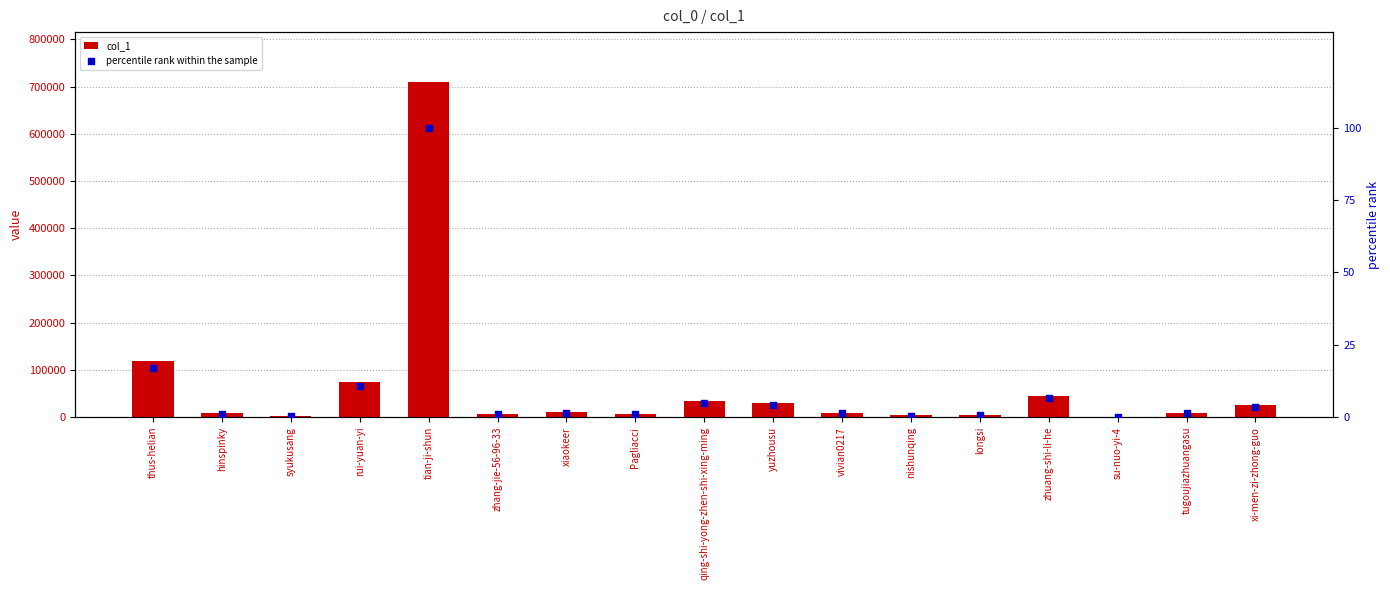

What are all the series names shown in the legend?

col_1, percentile rank within the sample